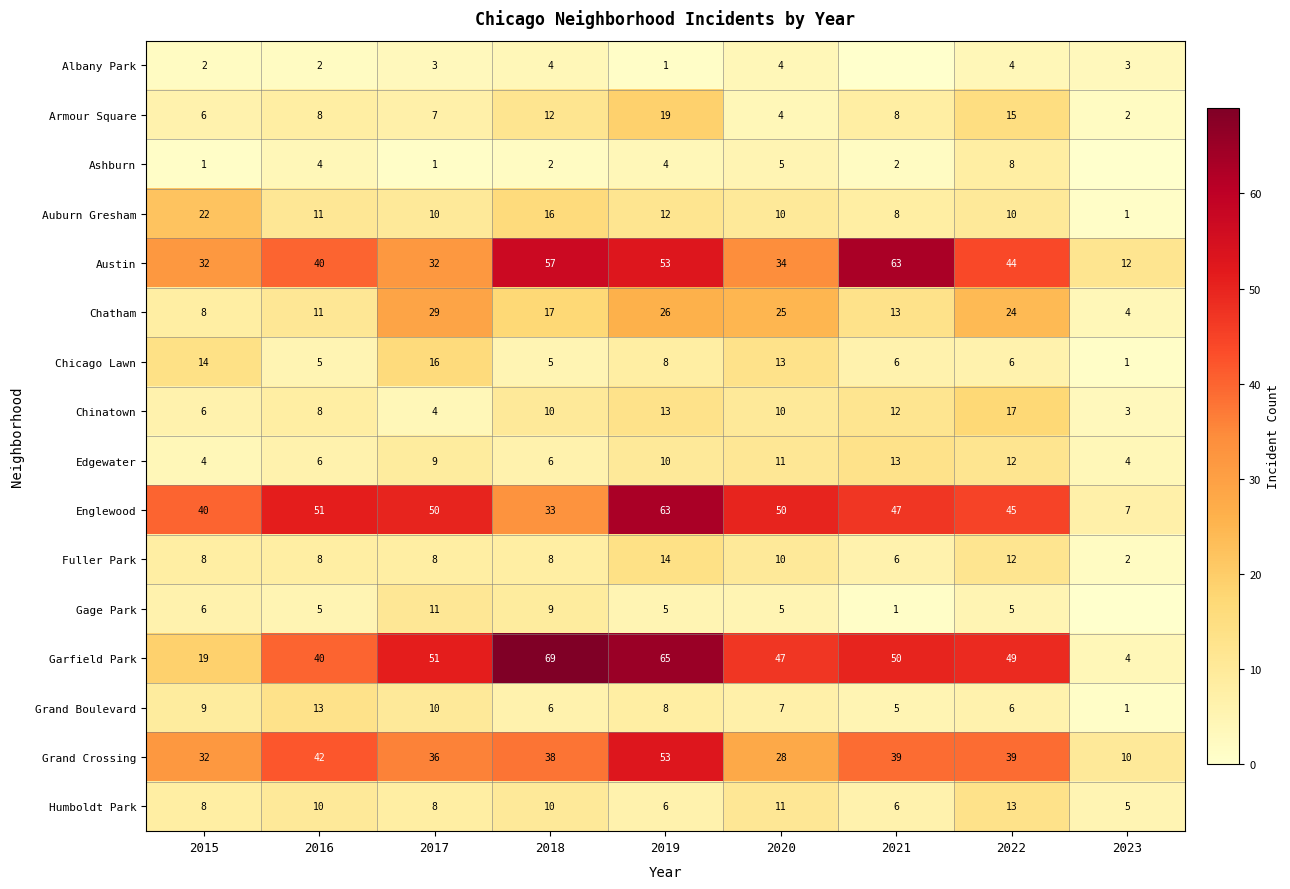

What is the sum of the Chicago Lawn values at 2016 and 2019?

13